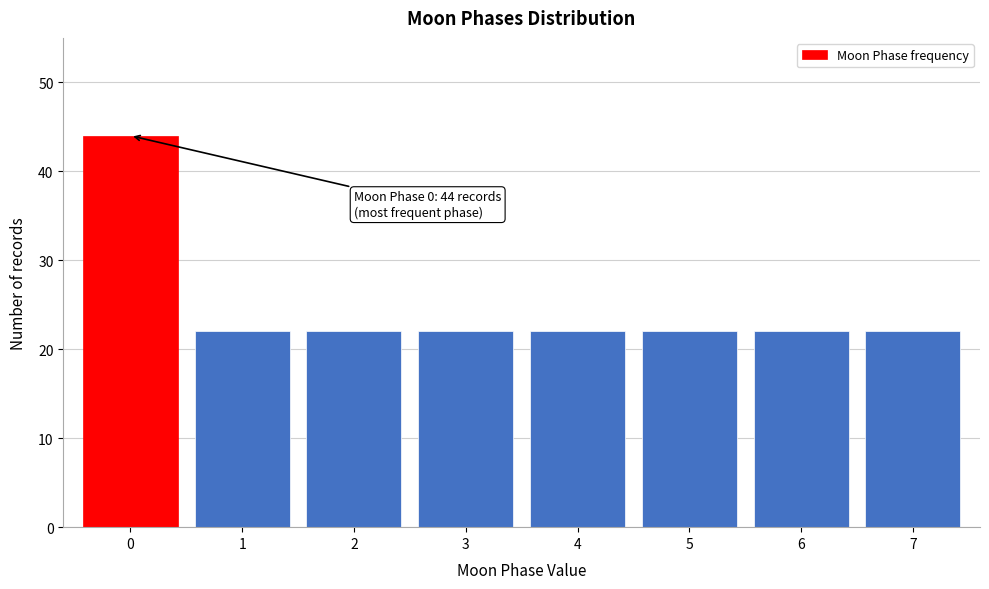

Reading left to right, list all the values displayed in this chart.

44	22	22	22	22	22	22	22